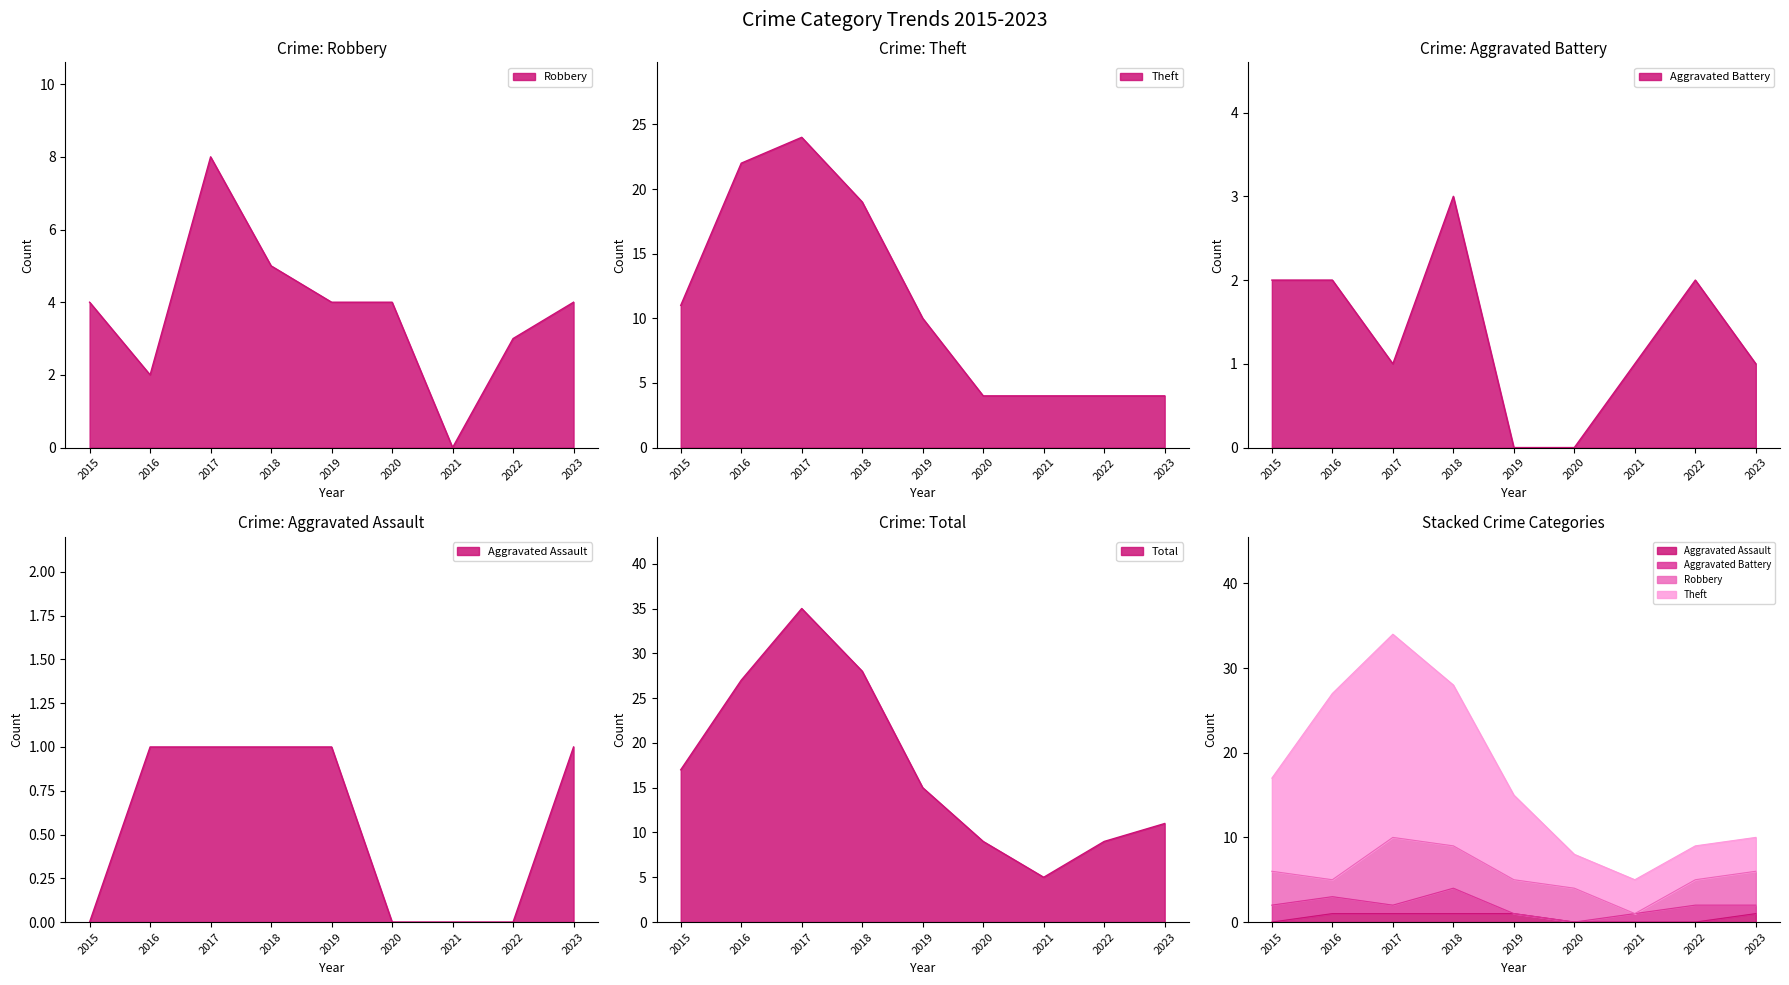

At which category is the sum across all series the highest?

2017